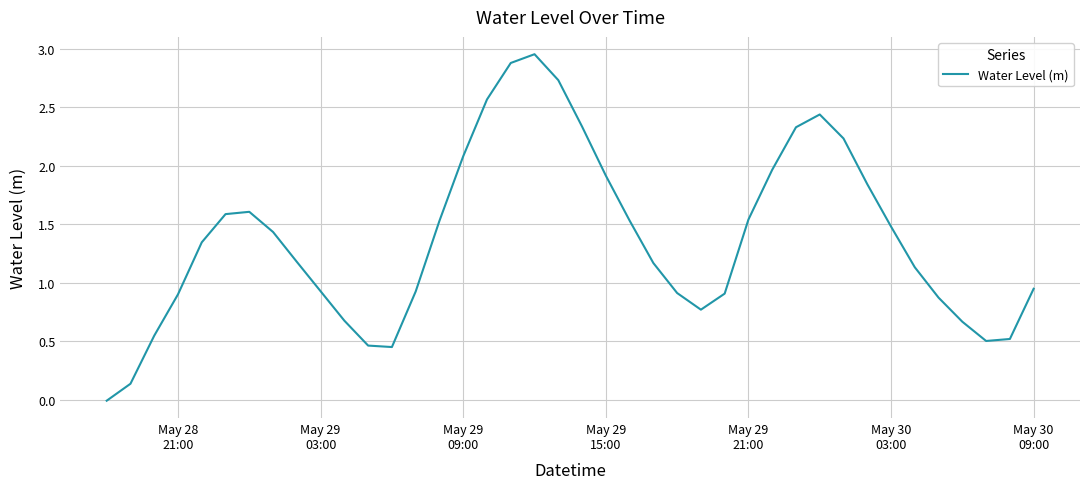

Does the chart have visible grid lines?

Yes